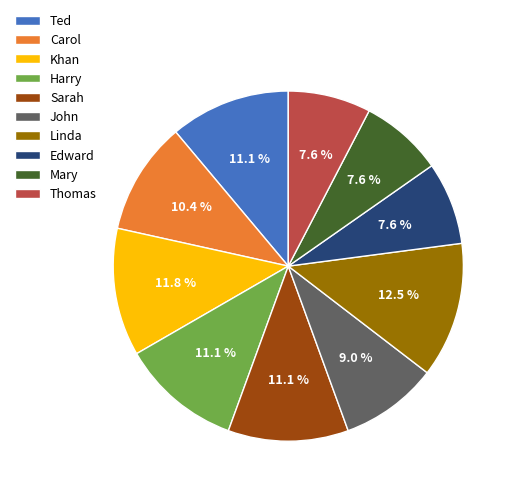

Is the sum of Sarah and Edward greater than half?

No